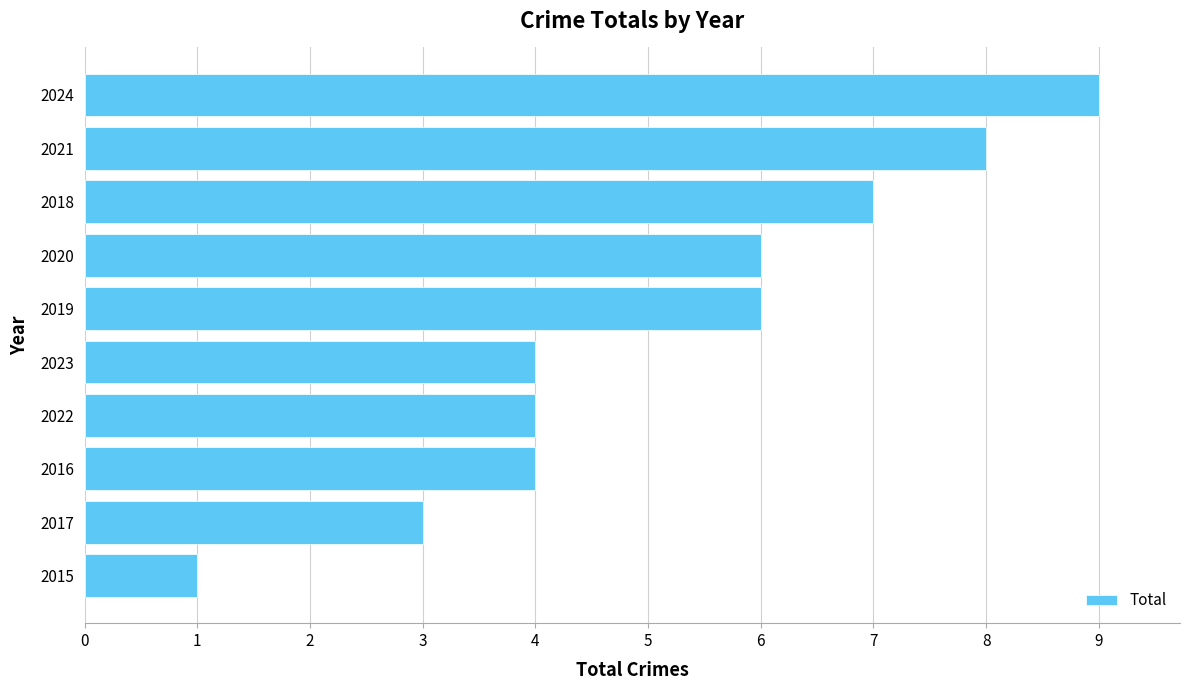

What is the maximum value shown in the chart?

9